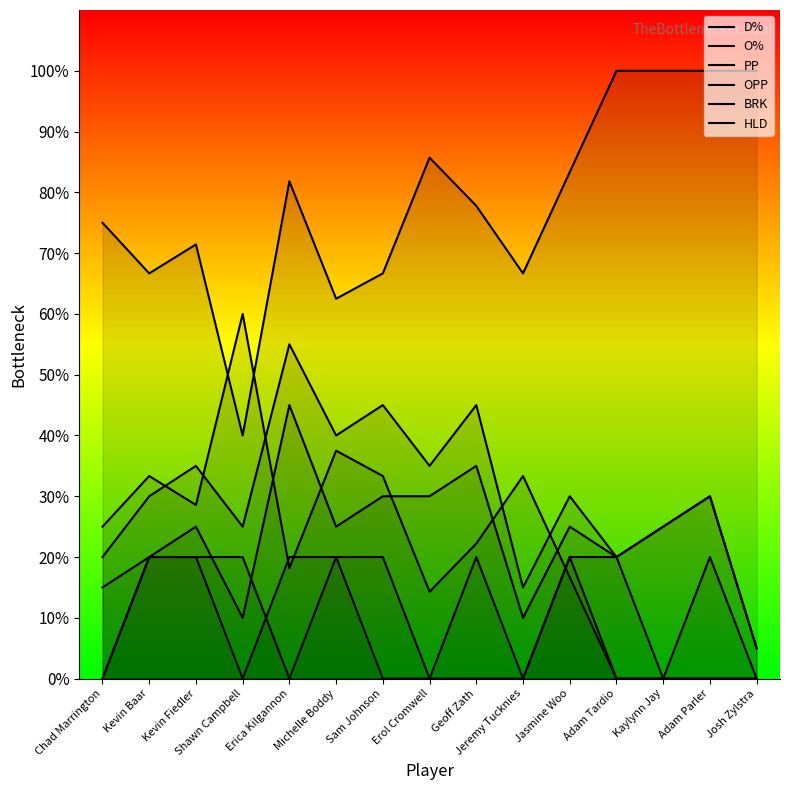

What are all the series names shown in the legend?

D%, O%, PP, OPP, BRK, HLD